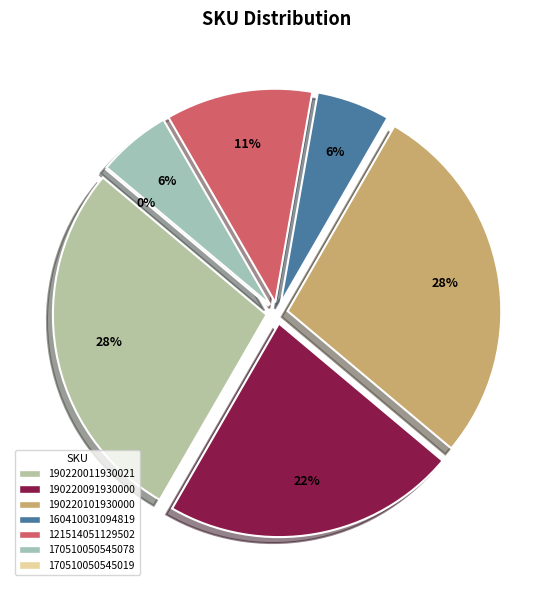

To the nearest percent, what is the difference between the largest and smallest slice percentages?

28%